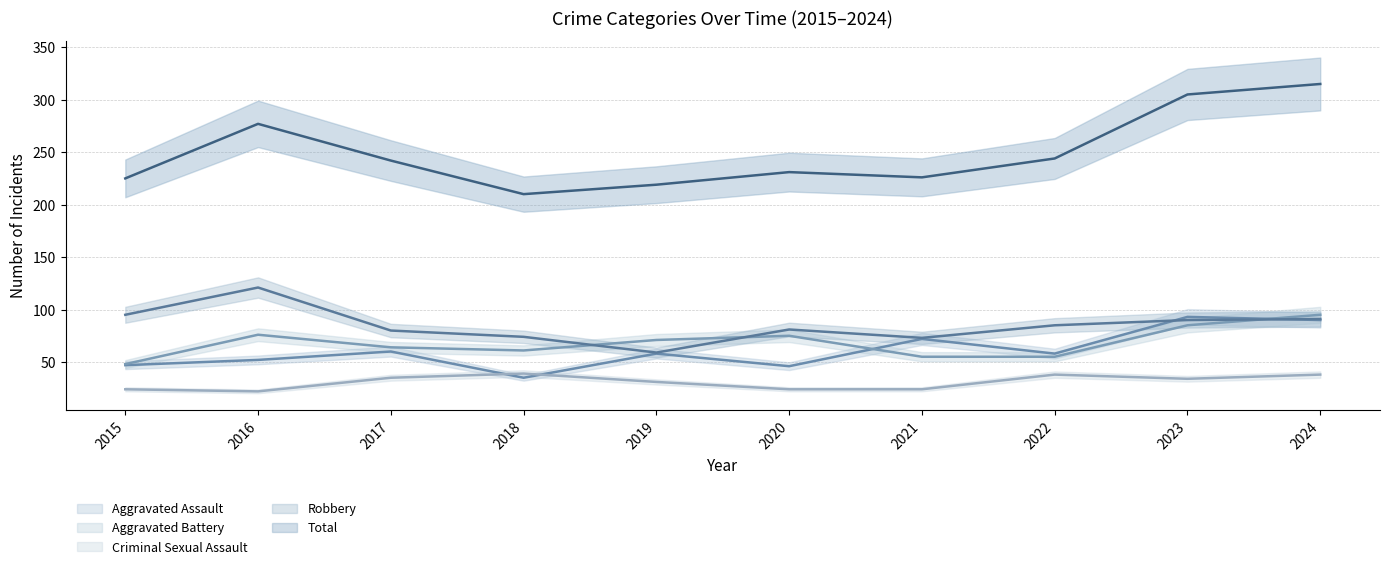

In Criminal Sexual Assault, how many points are higher than both neighbors (excluding endpoints)?

2